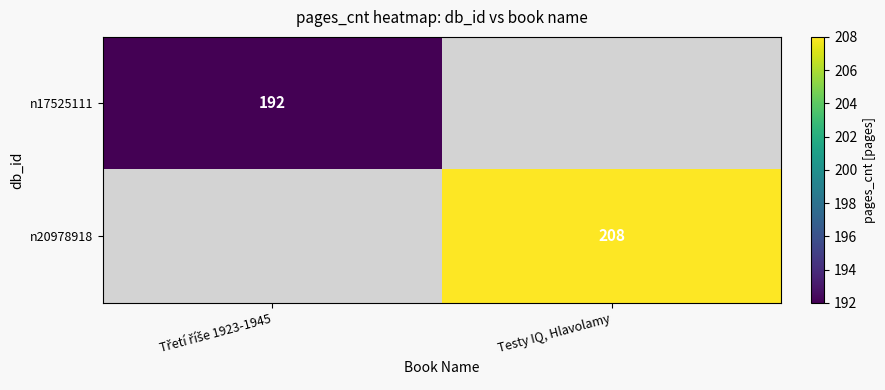

True or false: n20978918 has a value of 208 at Testy IQ, Hlavolamy.

True